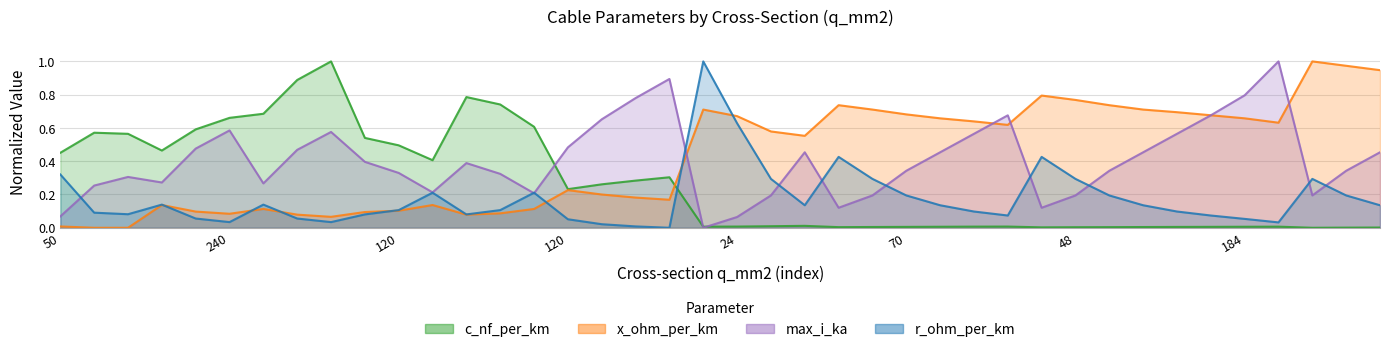

What is the difference between the x_ohm_per_km values at 185 and 94?

0.9